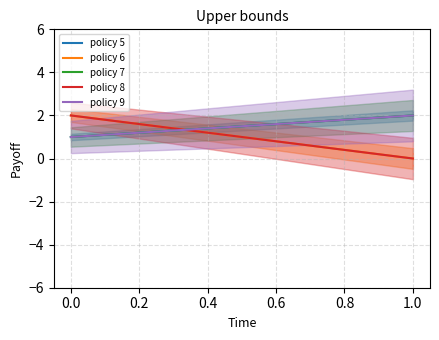

Is this an area chart (filled region under the line)?

No